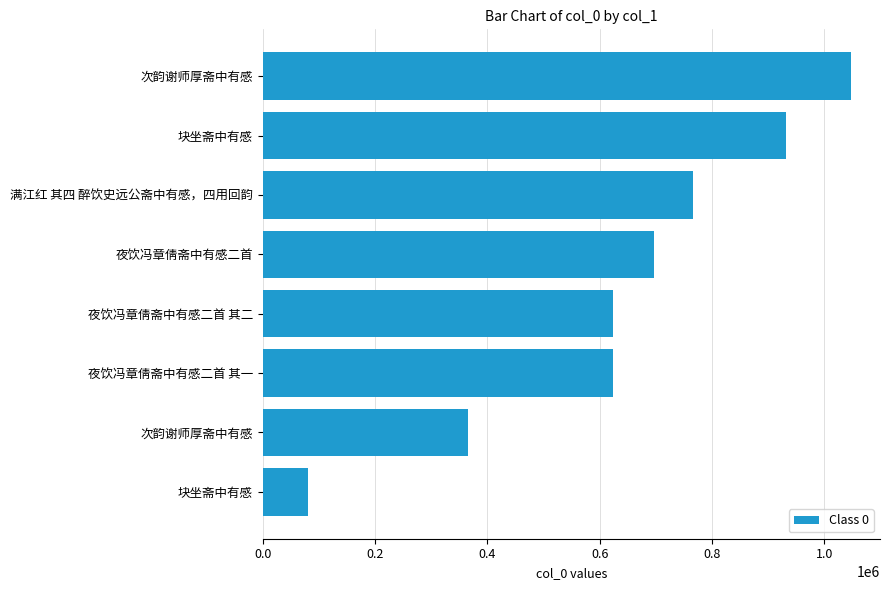

Does the chart contain stacked bars?

No